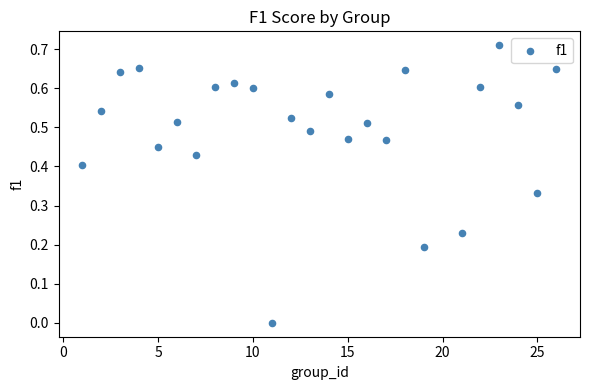

What is the range of X values (max minus min)?

25.0